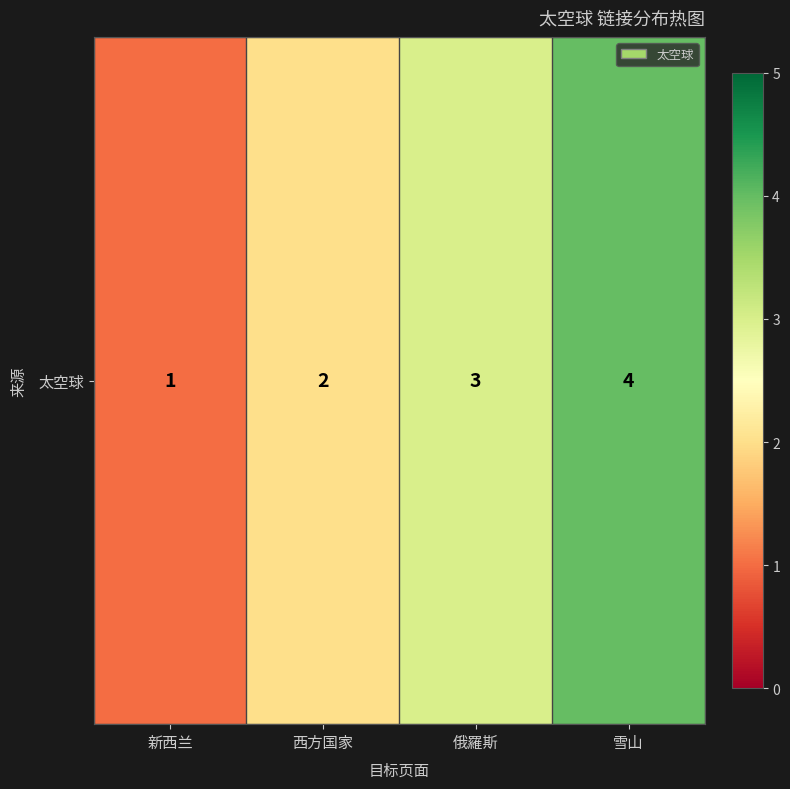

What is the greatest value displayed?

4